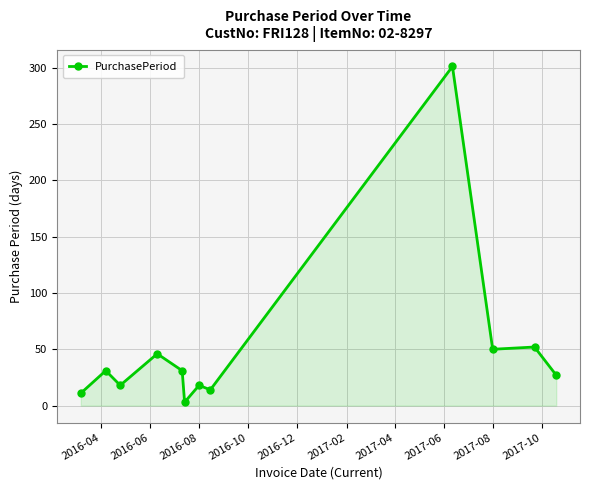

Reading right to left, extract all data points from this chart.

27	52	50	301	14	18	3	31	46	18	31	11